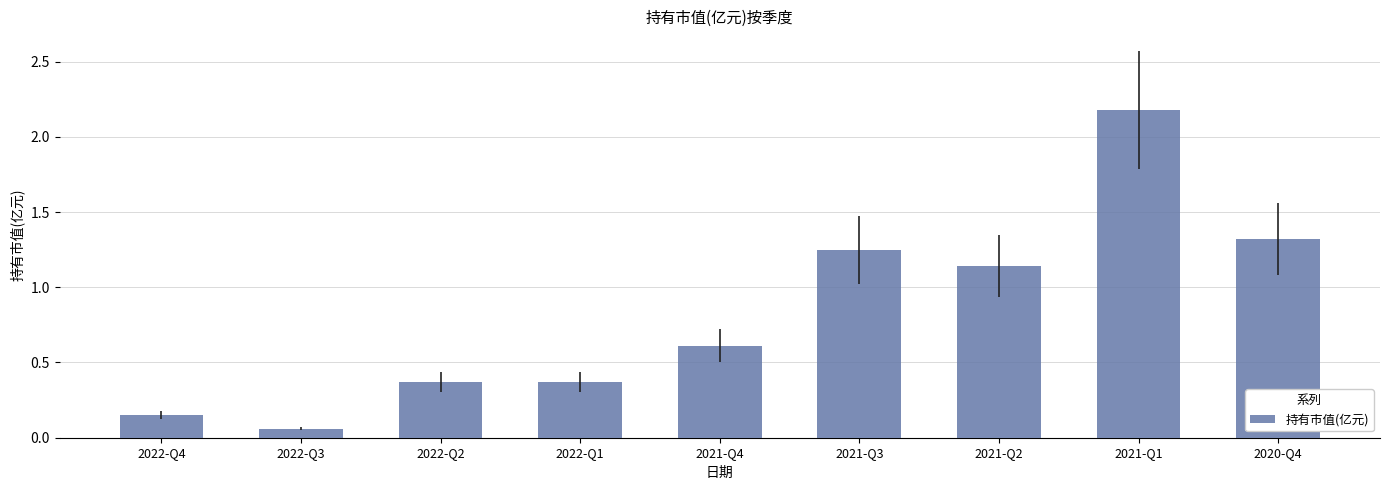

What value does the data have at 2020-Q4?

1.3